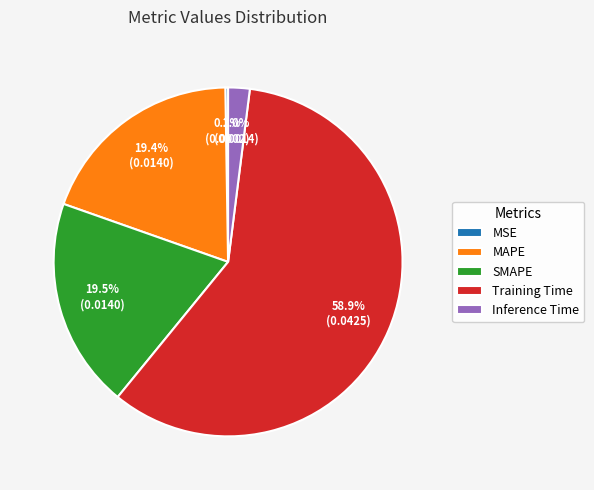

To the nearest percent, what is the combined percentage of MAPE and Inference Time?

21%